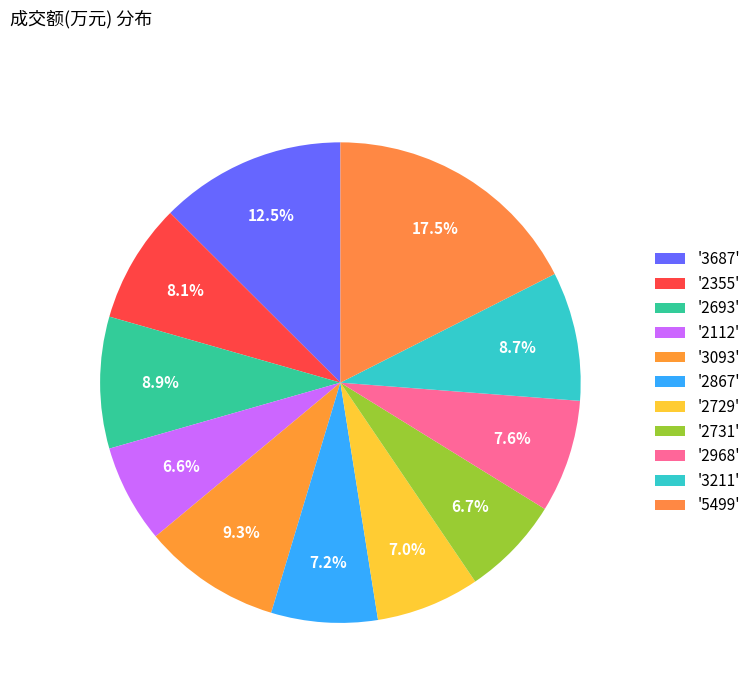

How many slices are in this pie chart?

11